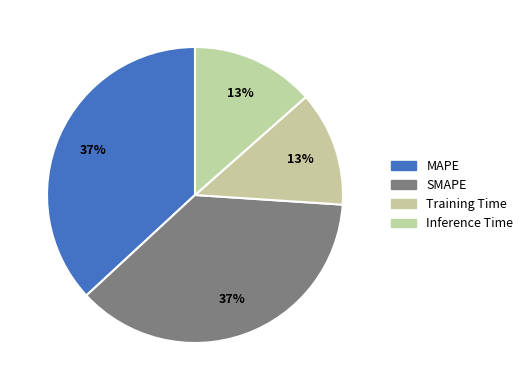

Which has a higher value, Inference Time or SMAPE?

SMAPE